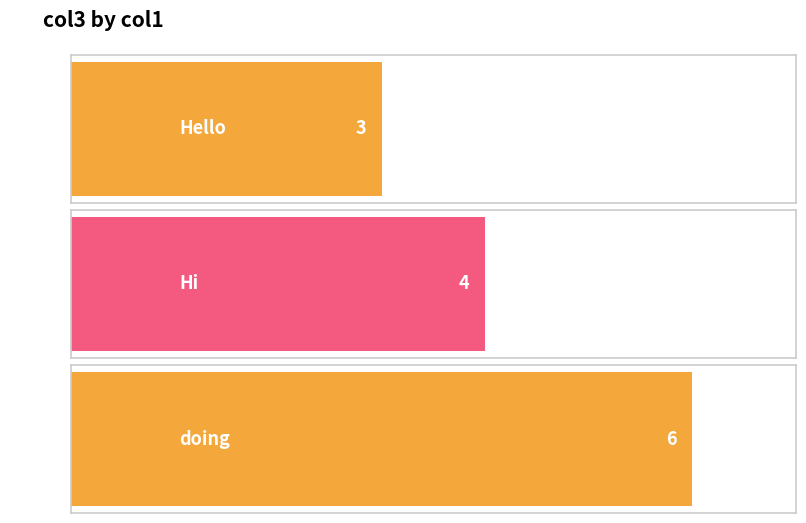

List the labels in order of value, largest first.

doing, Hi, Hello